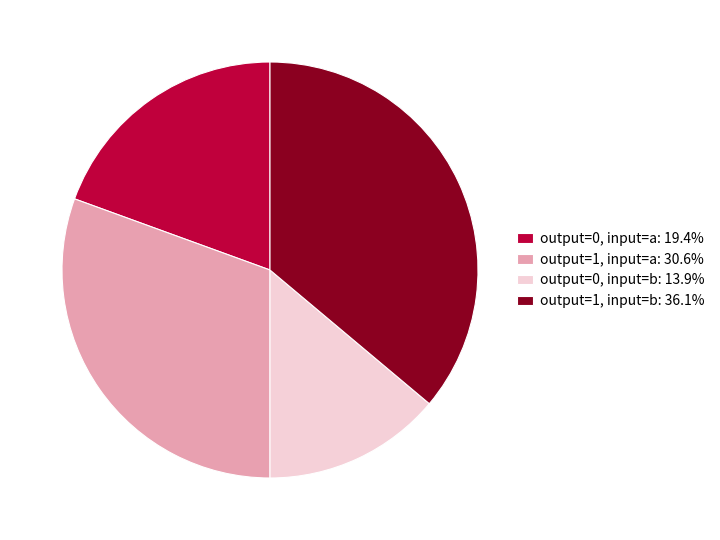

Do output=1, input=a: 30.6% and output=1, input=b: 36.1% together represent more than half of the pie?

Yes